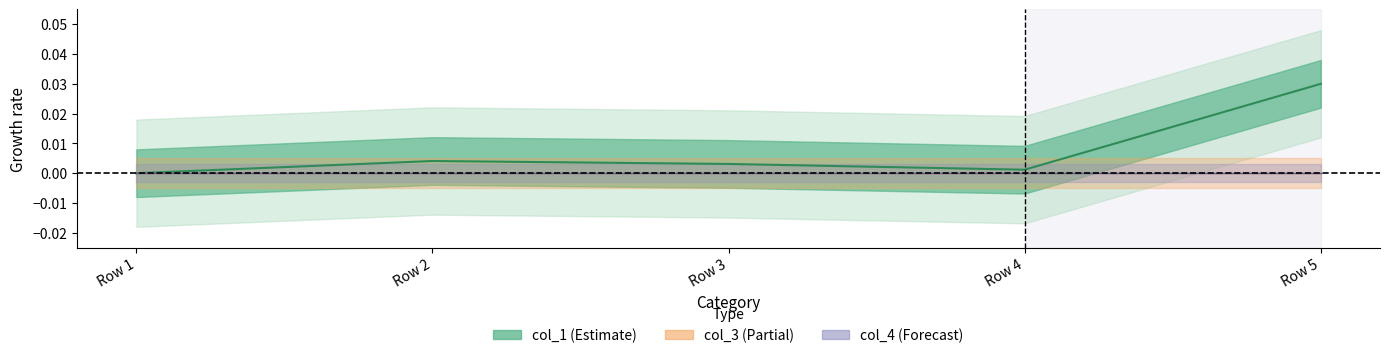

At Row 5, list the series in order from smallest to largest.

col_3_line, col_4_line, col_1_line